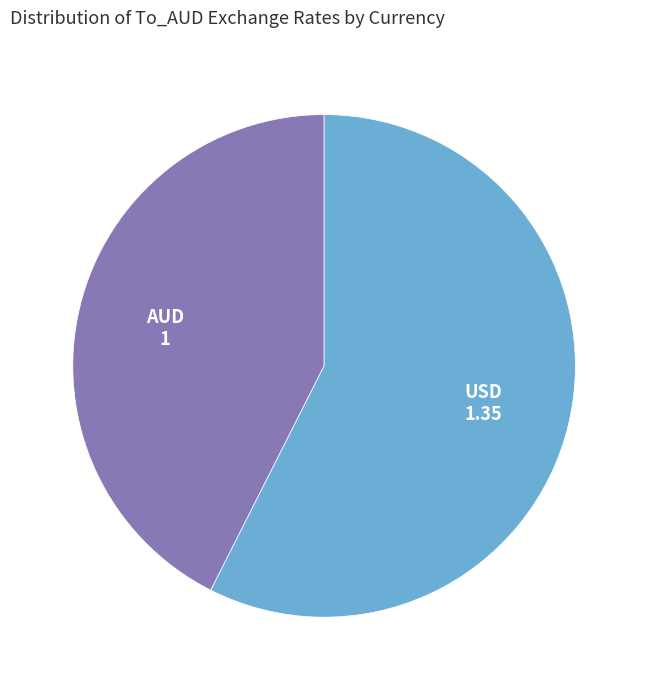

Is there a majority slice in this chart?

Yes